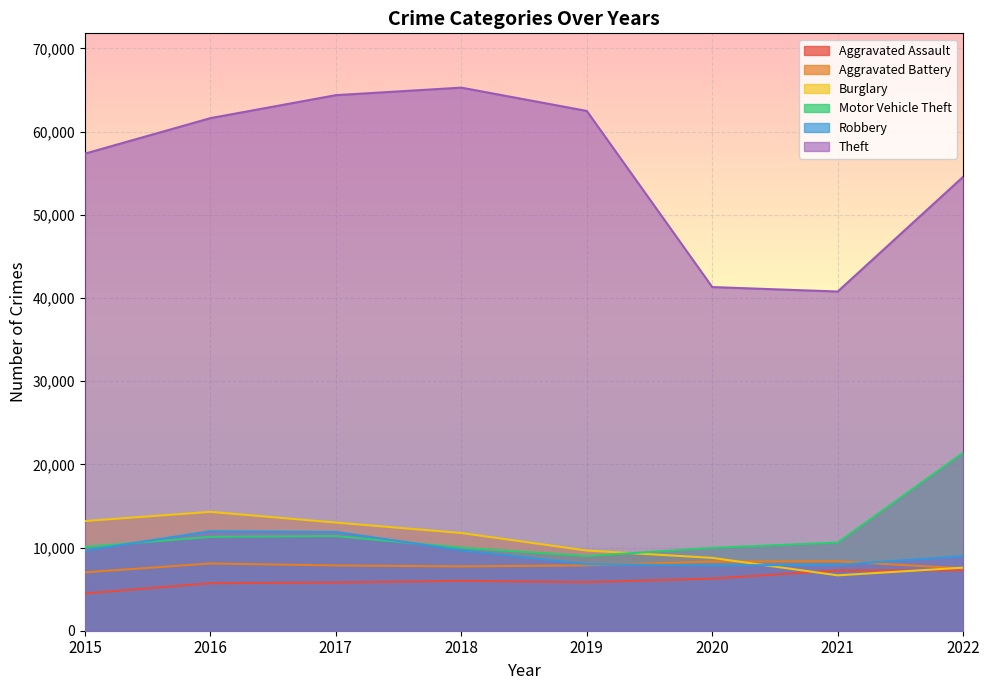

What value does the Burglary series have at 2021?

6658